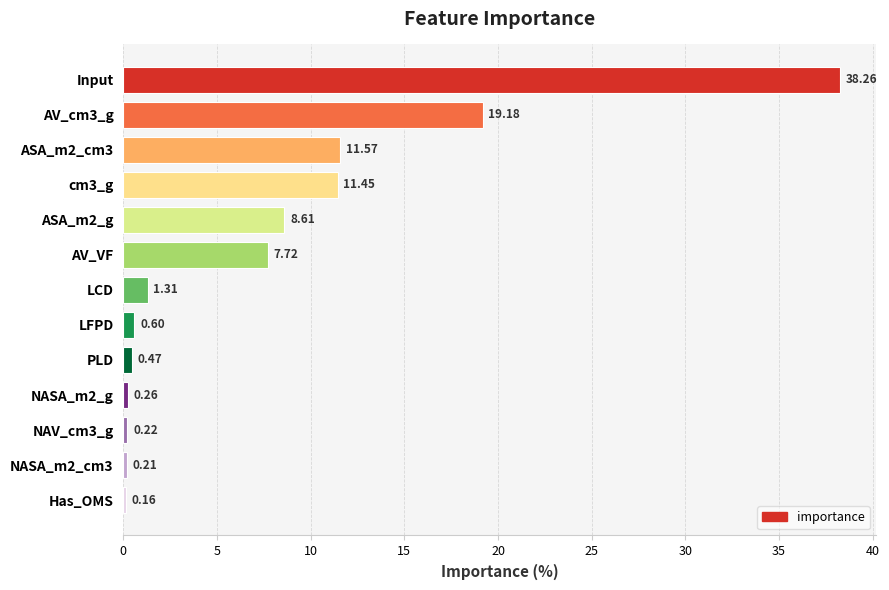

Does the chart contain stacked bars?

No